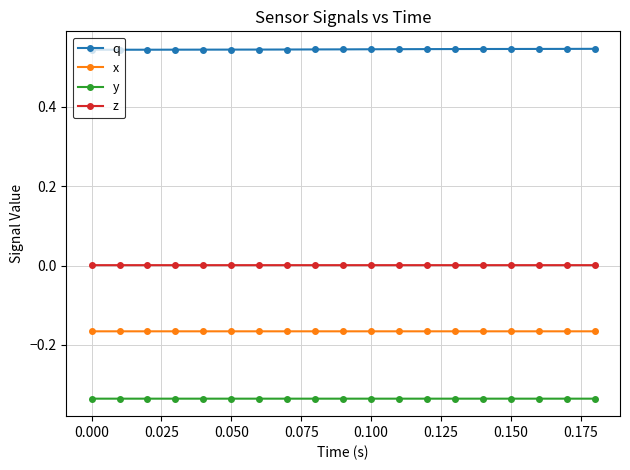

Rank the series by their maximum value, from highest to lowest.

q, z, x, y